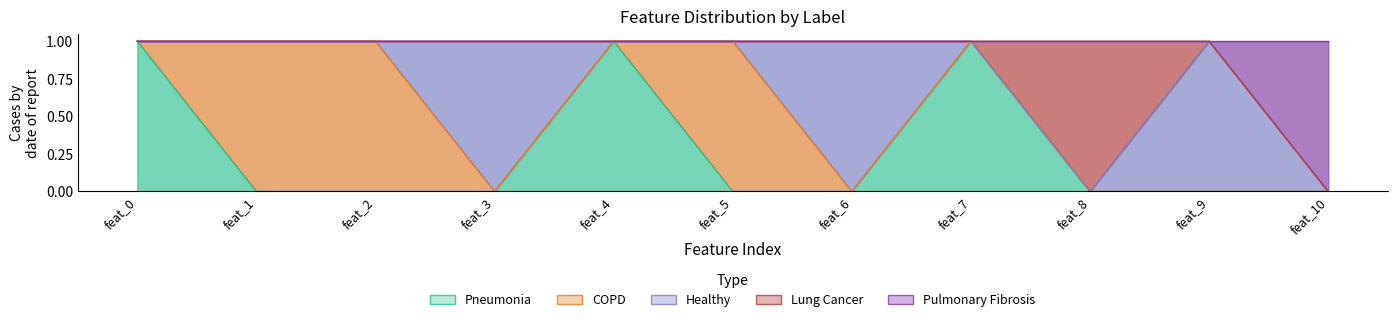

What are all the series names shown in the legend?

Pneumonia, COPD, Healthy, Lung Cancer, Pulmonary Fibrosis